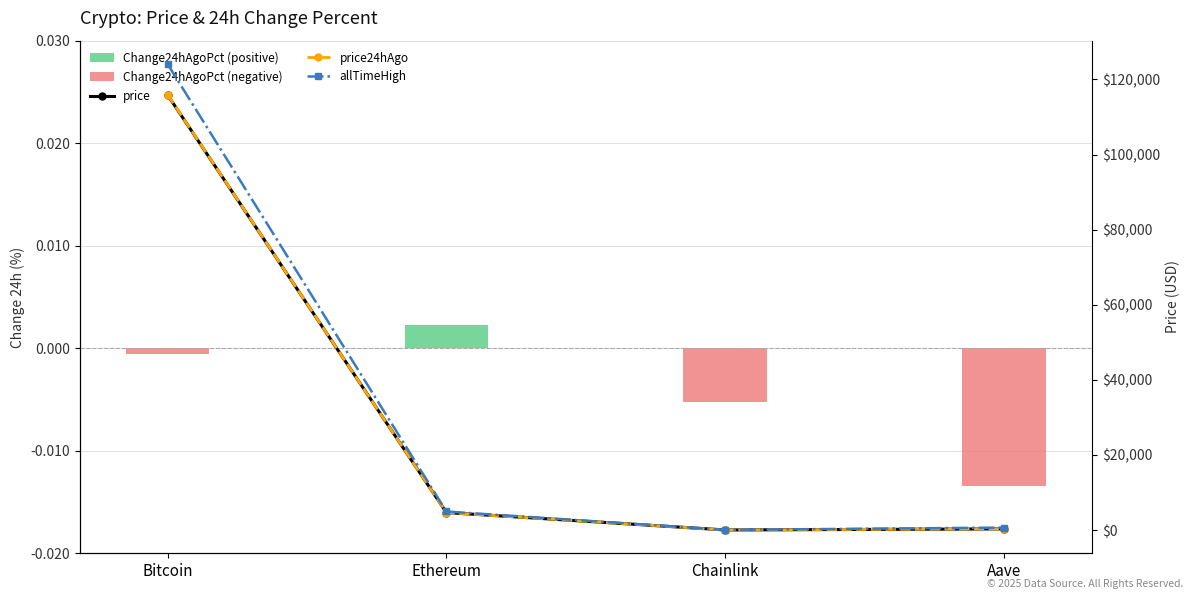

How many data points does each series have?

4